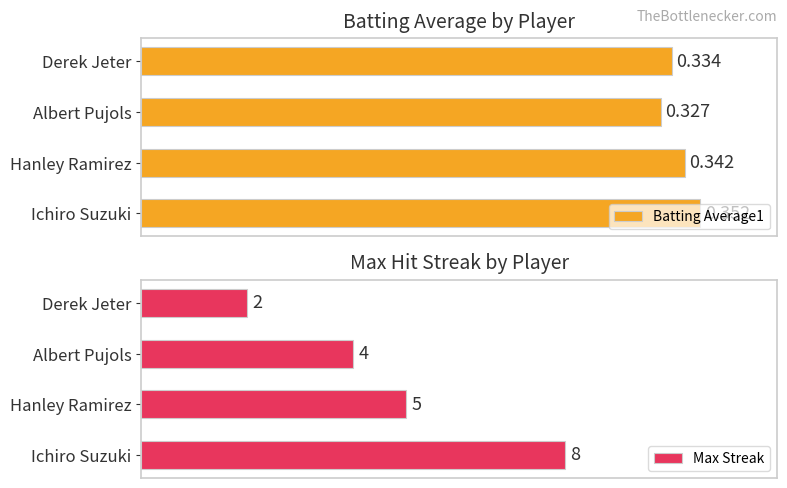

What is the value of the Max Streak bar at the 3rd from the left?

4.0